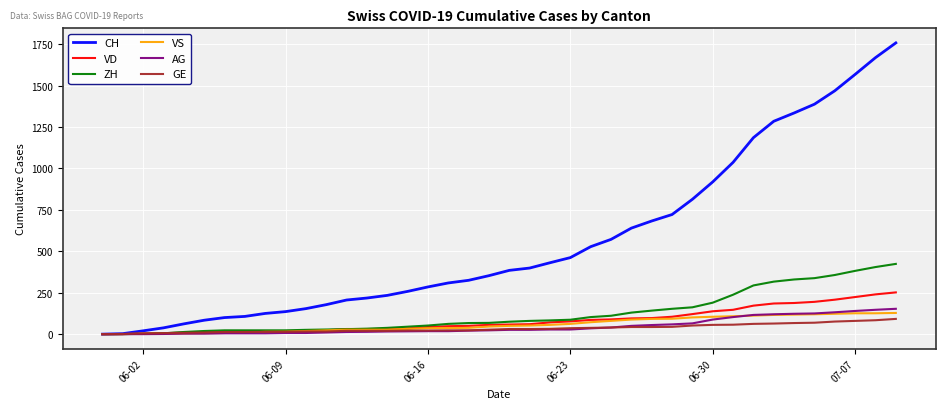

Which series has the largest total across all categories?

CH